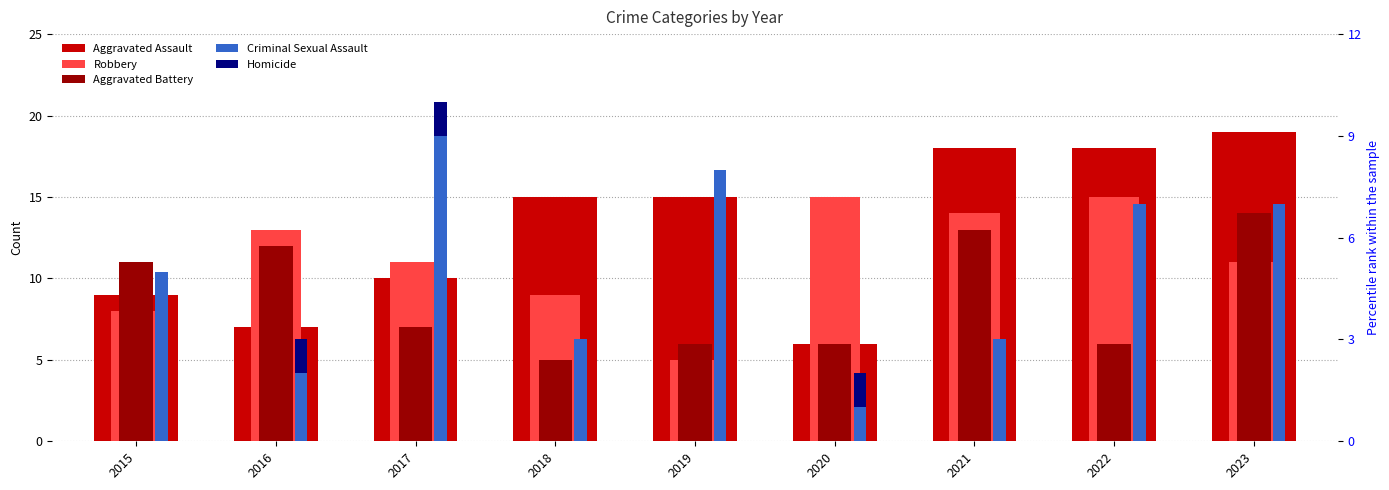

Where does the Aggravated Battery series first go above 7?

2015